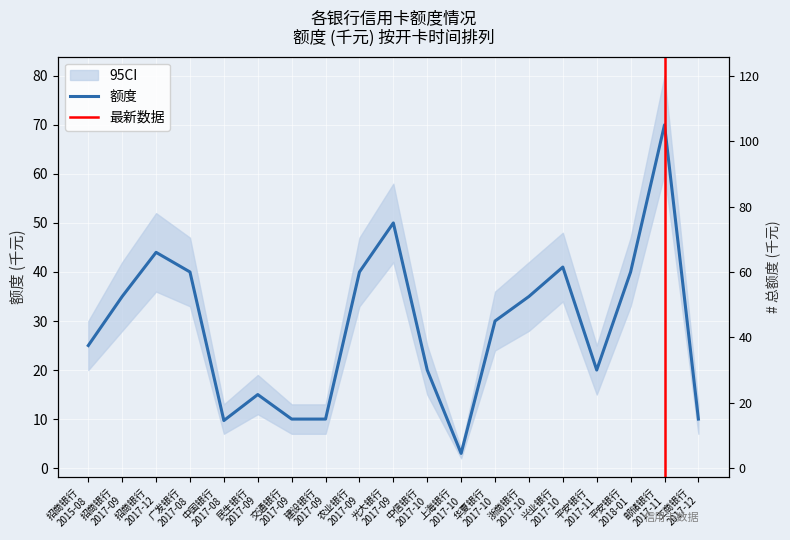

True or false: the data shows 13.4 at 中信银行
2017-10.

False